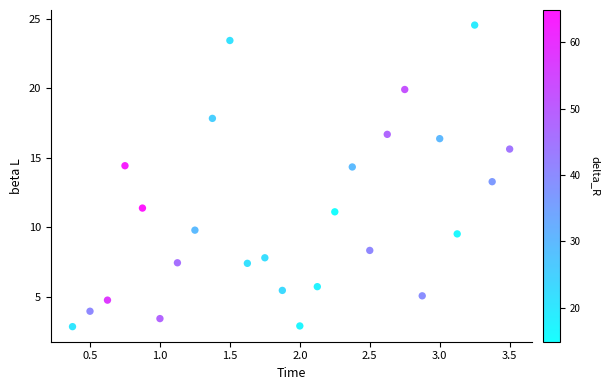

What is the range of X values (max minus min)?

3.1